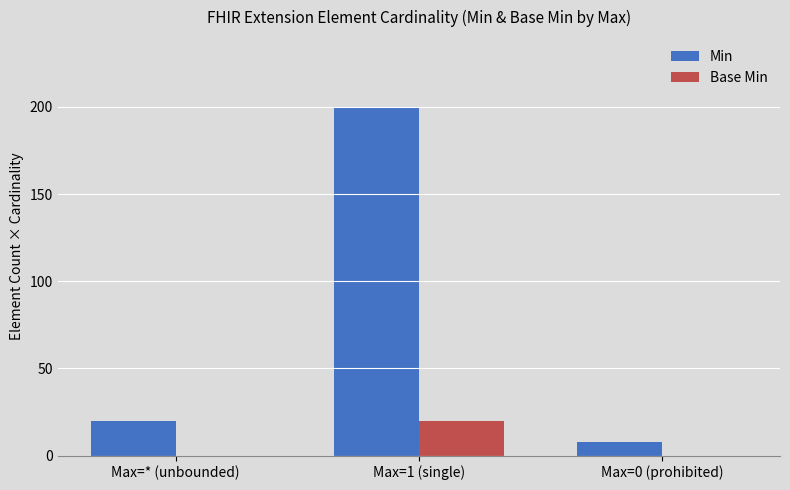

What is the sum of the Min values at Max=1 (single) and Max=0 (prohibited)?

208